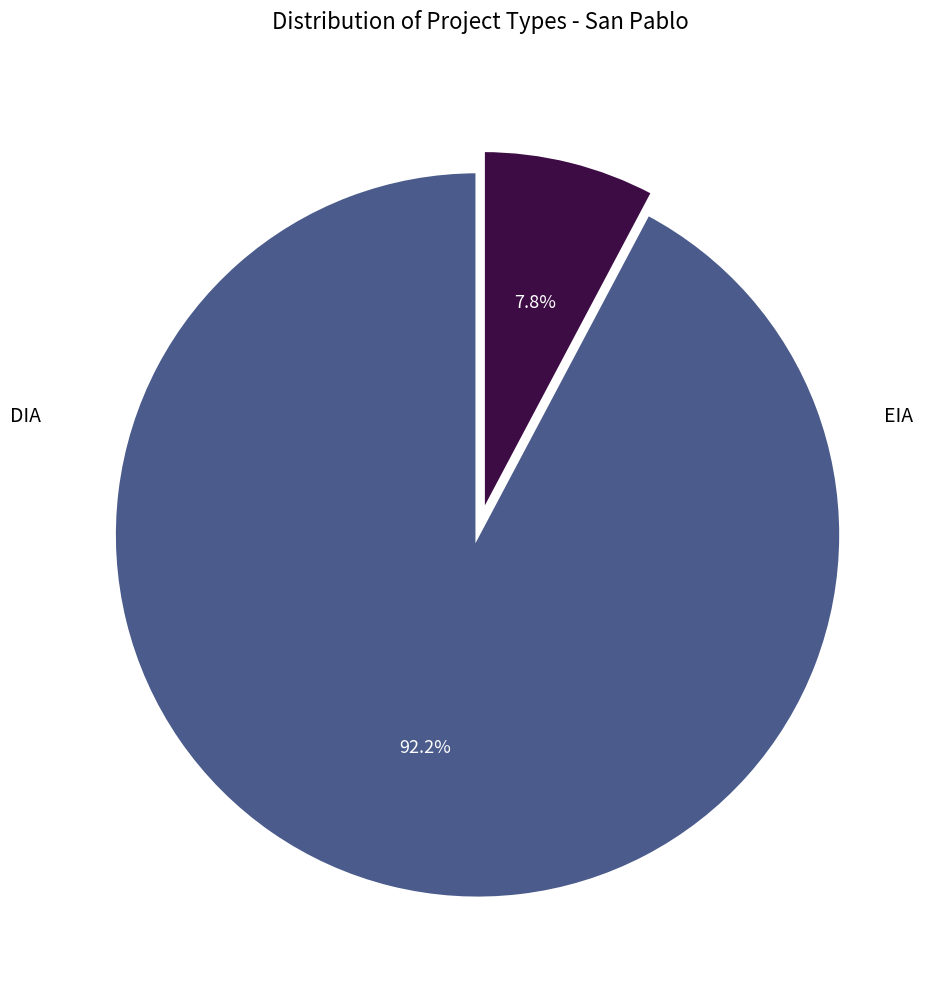

Is there any slice that represents more than half of the pie?

Yes